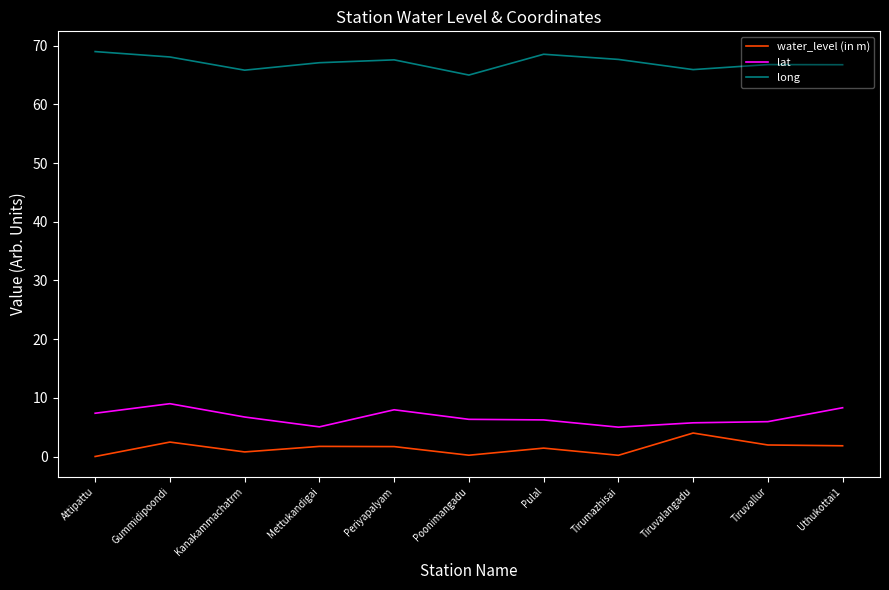

What position from the left is Mettukandigai?

4